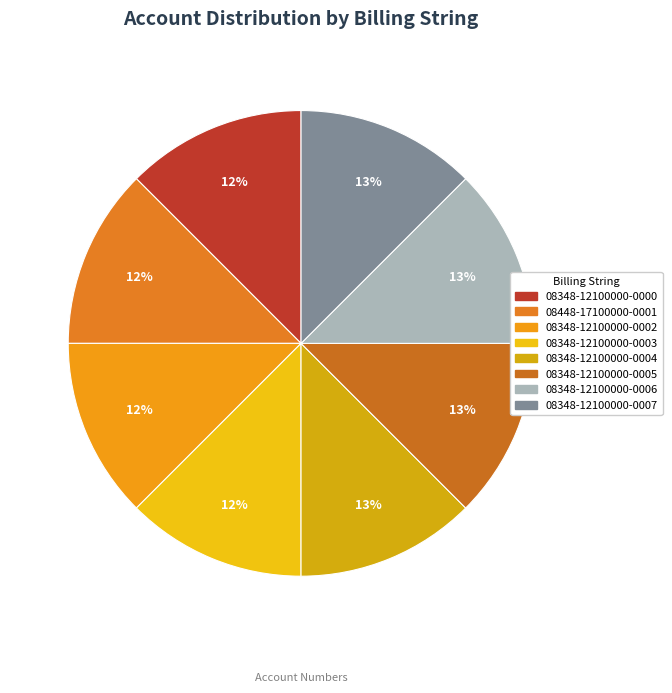

What is the smallest slice in the pie chart?

08348-12100000-0000